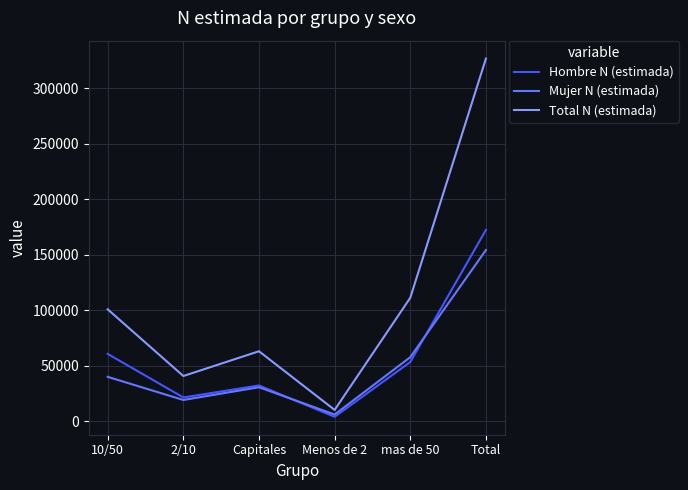

Which series has the widest spread of values?

Total N (estimada)